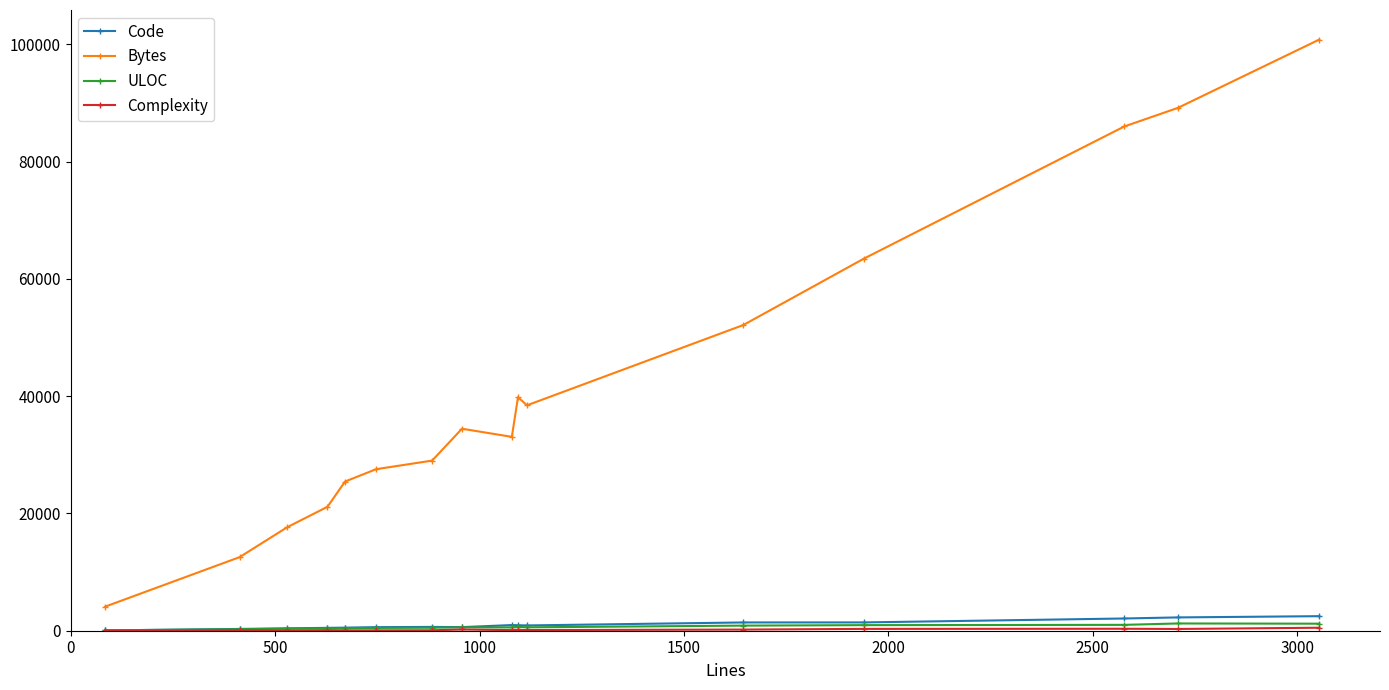

Which series has the largest range (max minus min)?

Bytes